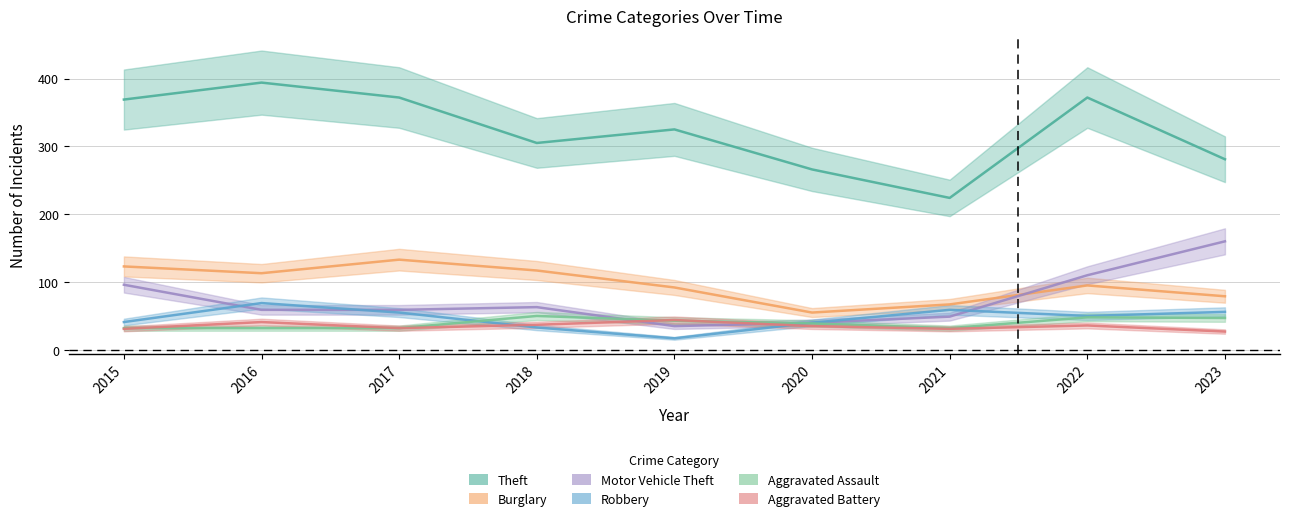

What is the sum of the Robbery values at 2020 and 2022?

90